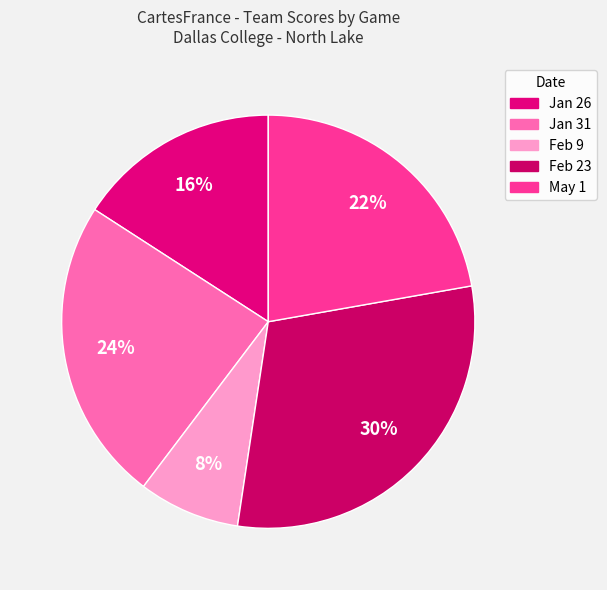

To the nearest percent, what is the combined percentage of Jan 31 and Jan 26?

40%